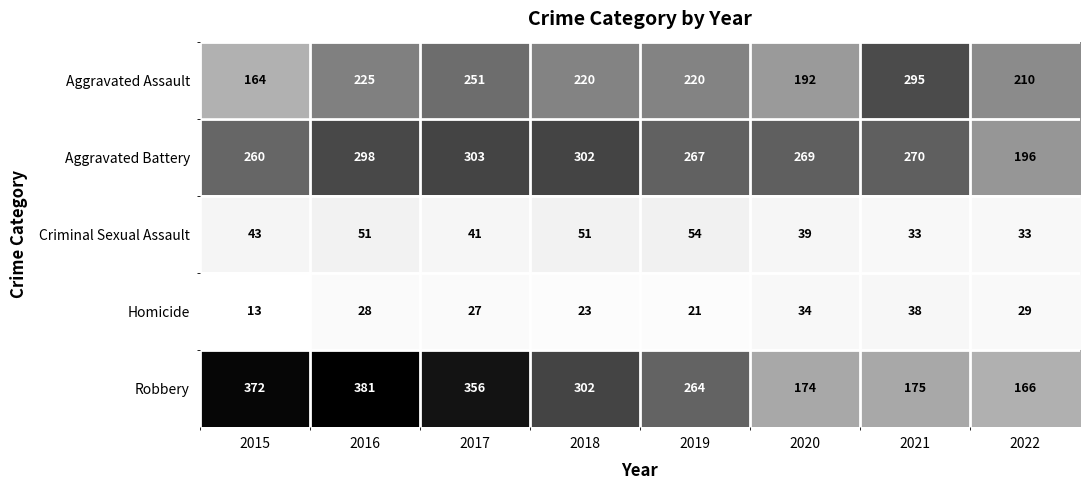

Between 2017 and 2019, which series saw the biggest shift?

Robbery